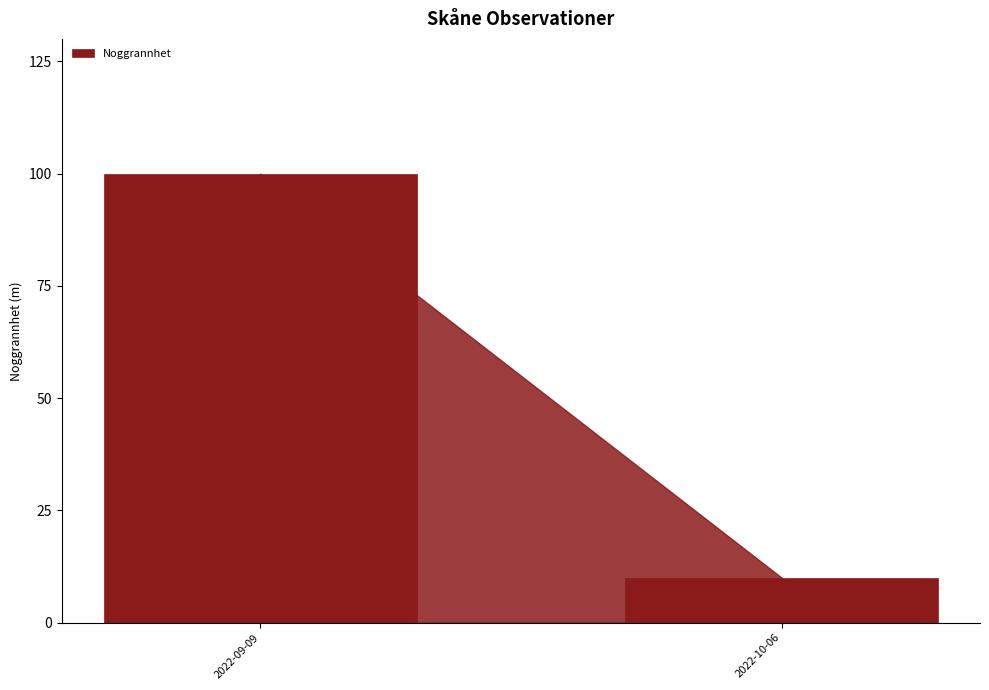

What is the label of the 2nd bar from the right?

2022-09-09